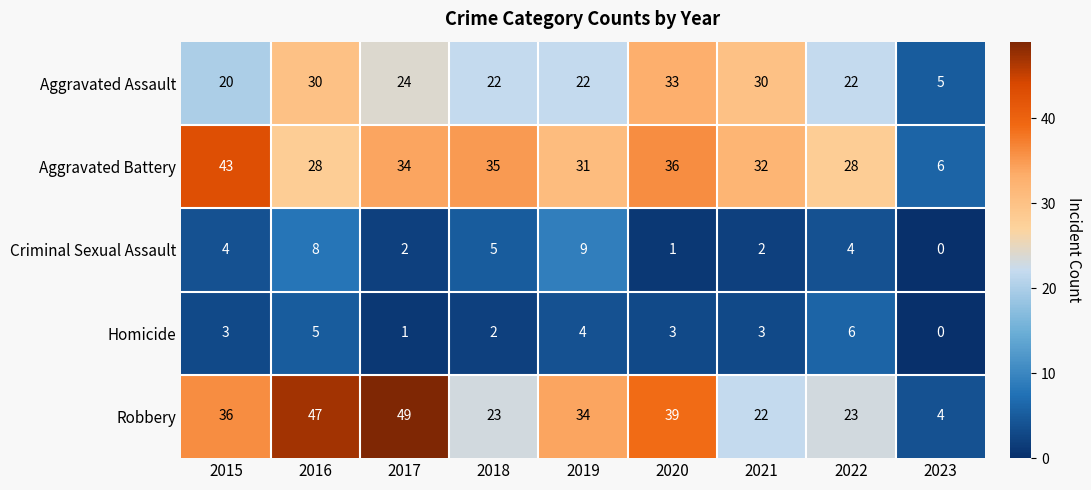

Count the number of data series in this chart.

5